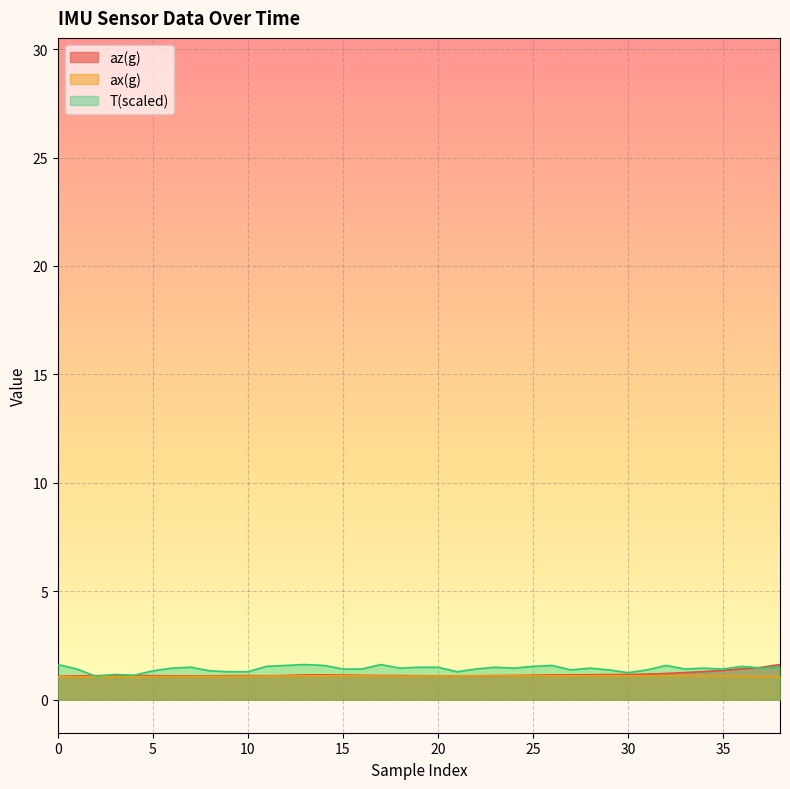

Which series has the widest spread of values?

az(g)